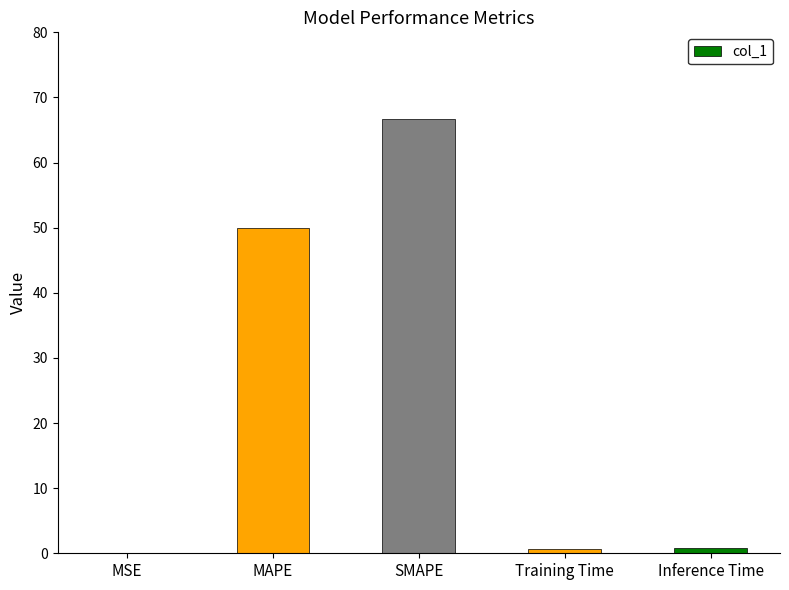

Between SMAPE and Training Time, which is larger?

SMAPE